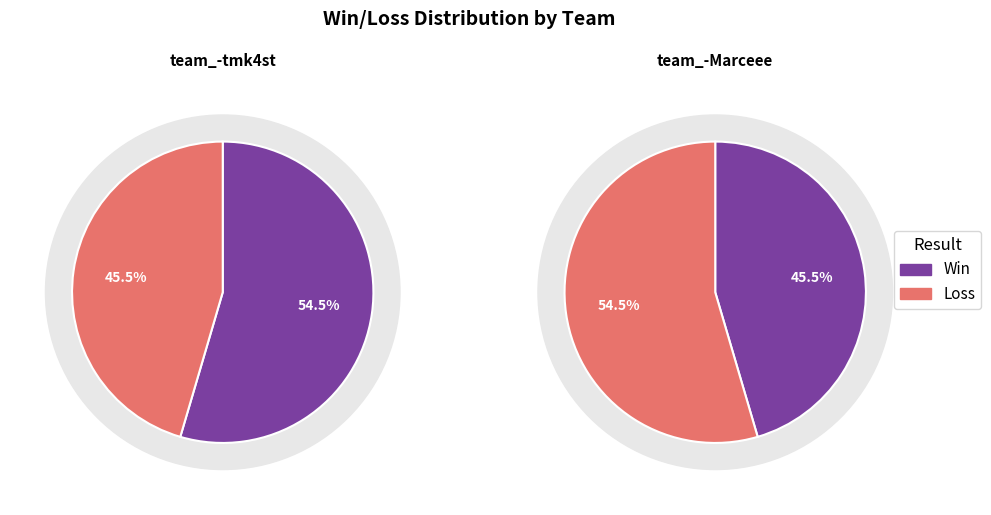

What is the difference between the highest and lowest values at team_-tmk4st?

1